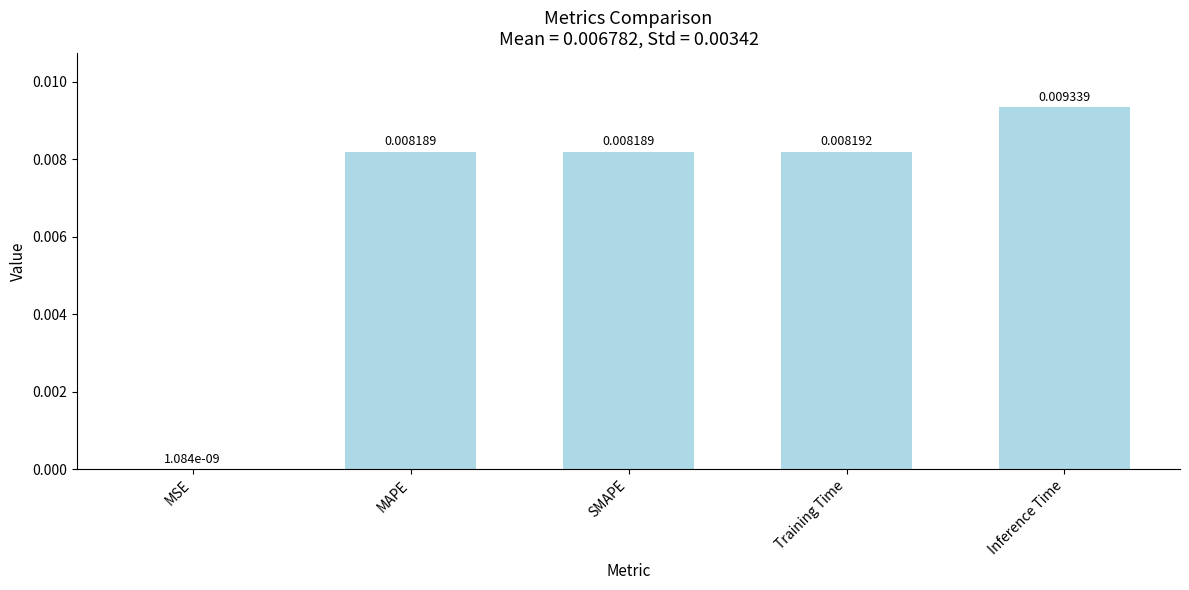

At which label is the value closest to 0?

MSE